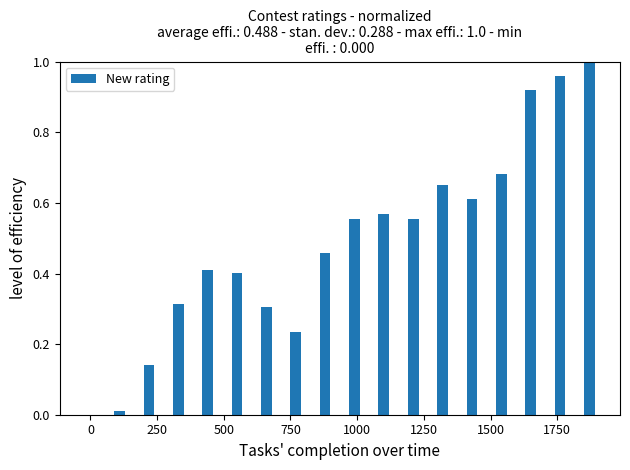

What is the sum of all values?

8.8